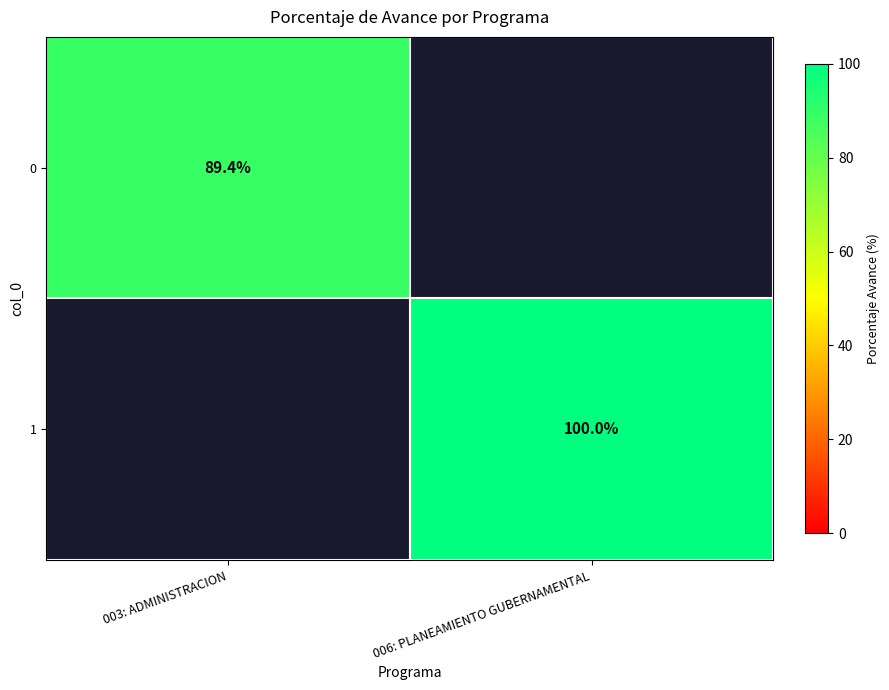

What is the smallest value displayed?

89.4